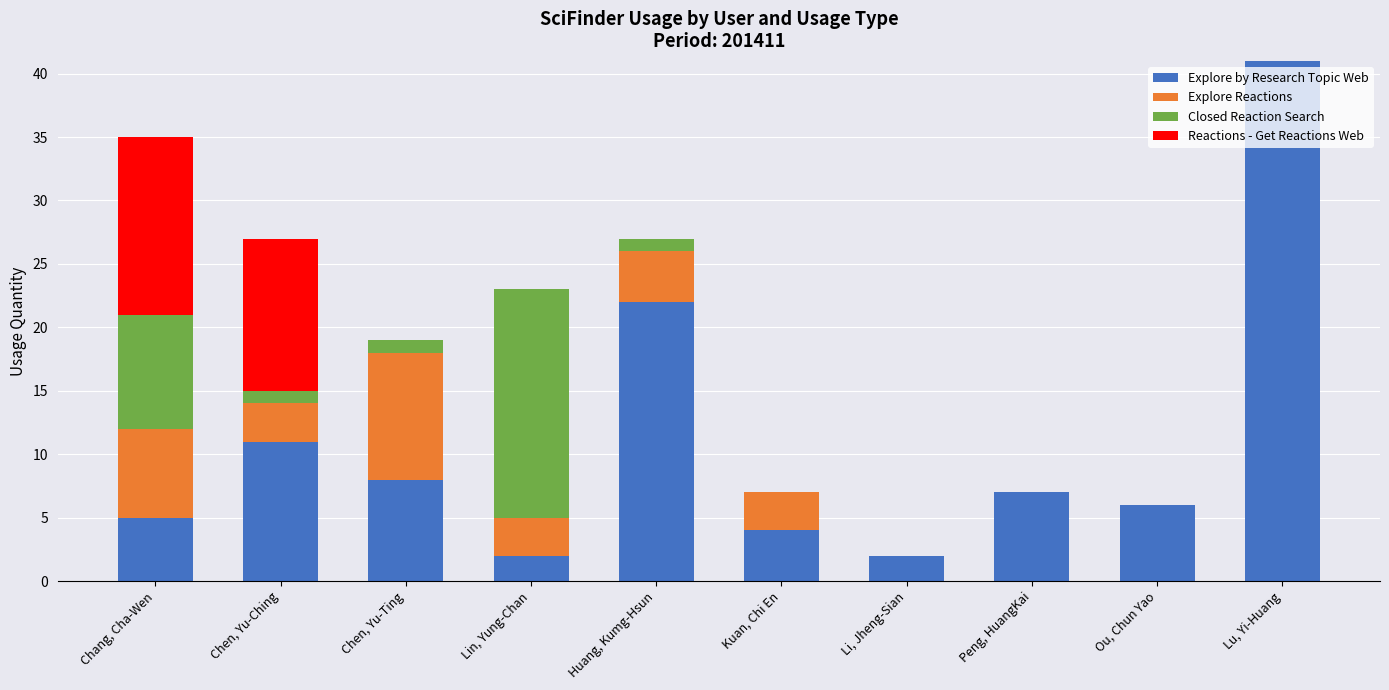

Is it true that Explore by Research Topic Web equals 2 at Li, Jheng-Sian?

True